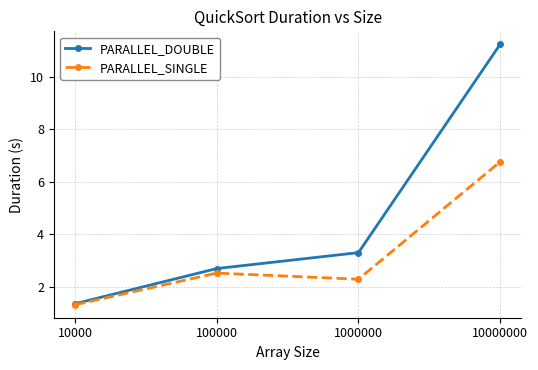

Reading left to right, extract all data points from this chart.

PARALLEL_DOUBLE: 1.3	2.7	3.3	11.2
PARALLEL_SINGLE: 1.3	2.5	2.3	6.8